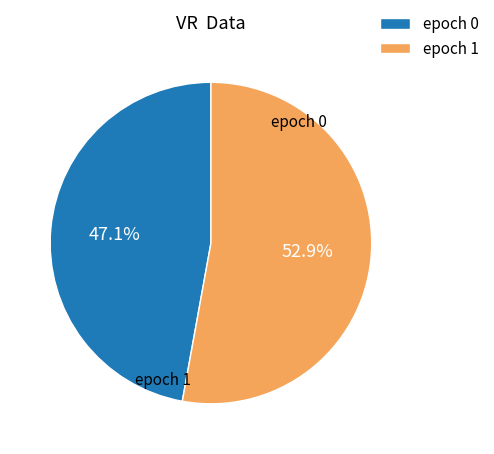

Between epoch 1 and epoch 0, which is larger?

epoch 1